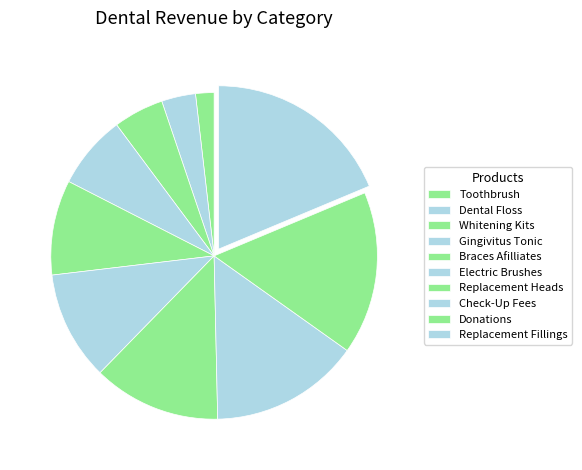

To the nearest percent, what is the average slice percentage?

10%